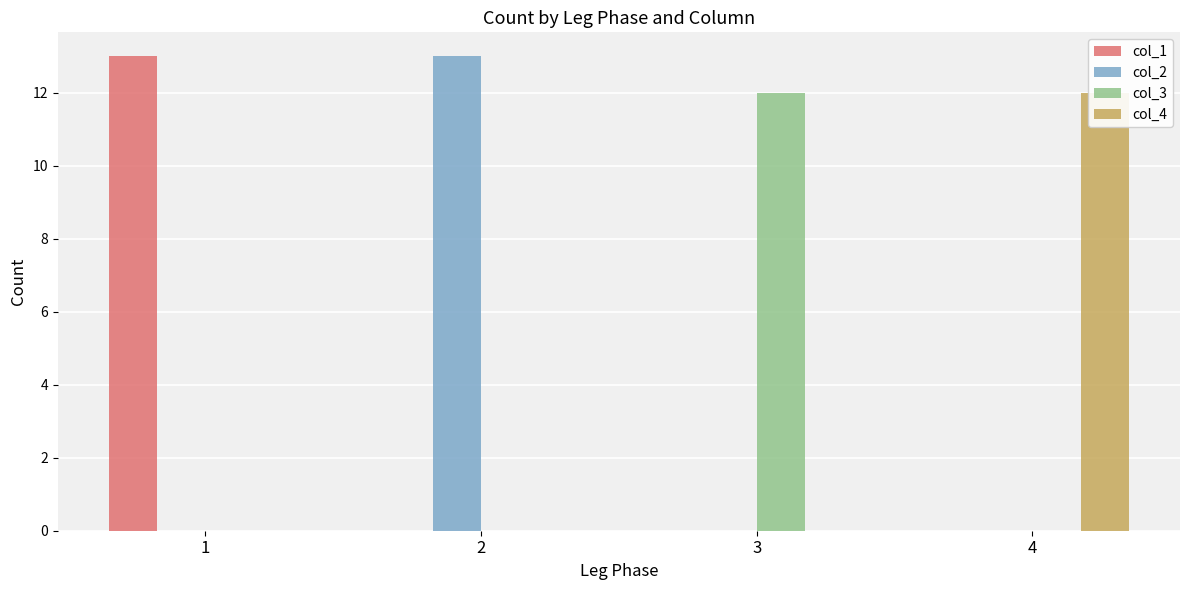

What are all the series names shown in the legend?

col_1, col_2, col_3, col_4